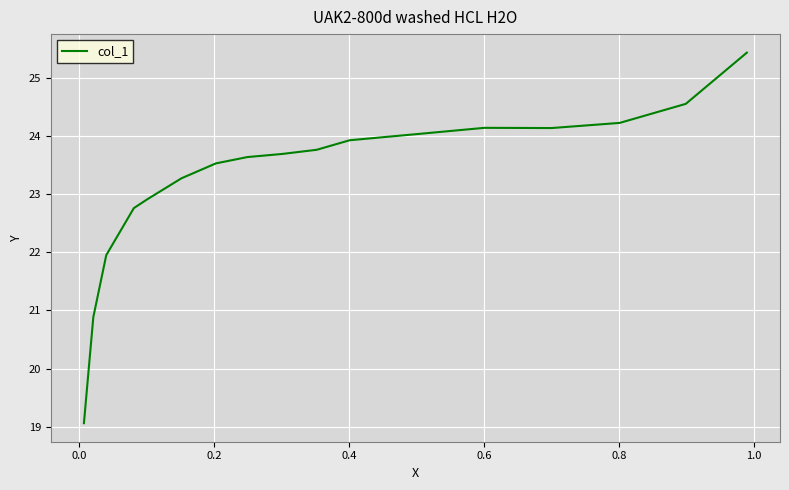

How many points are lower than both their immediate neighbors (excluding endpoints)?

1